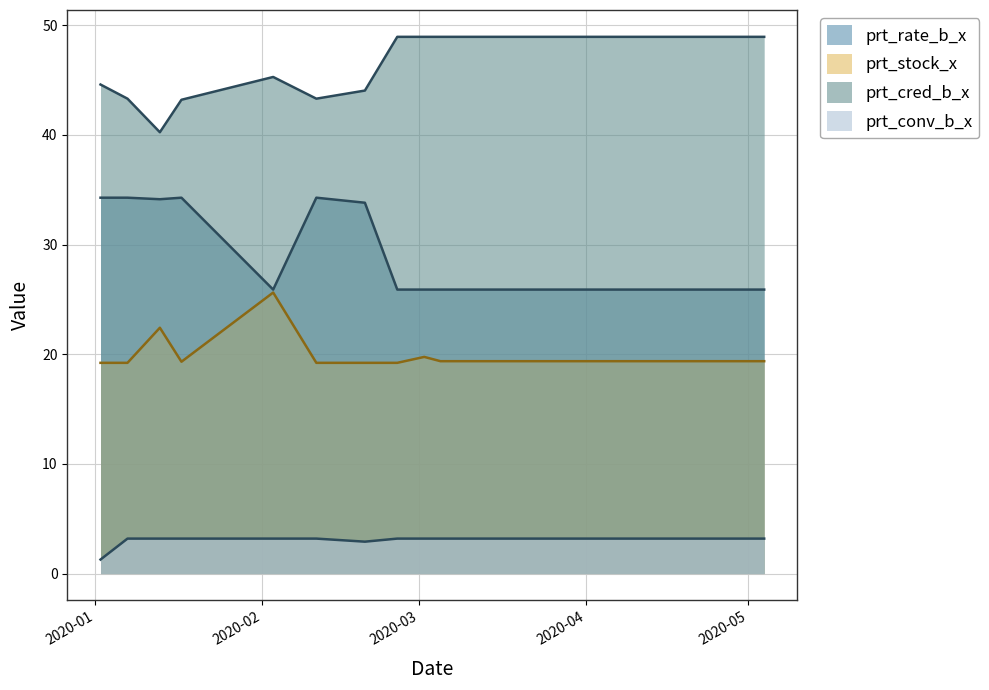

What is the difference between the maximum and minimum values in the prt_conv_b_x series?

1.9